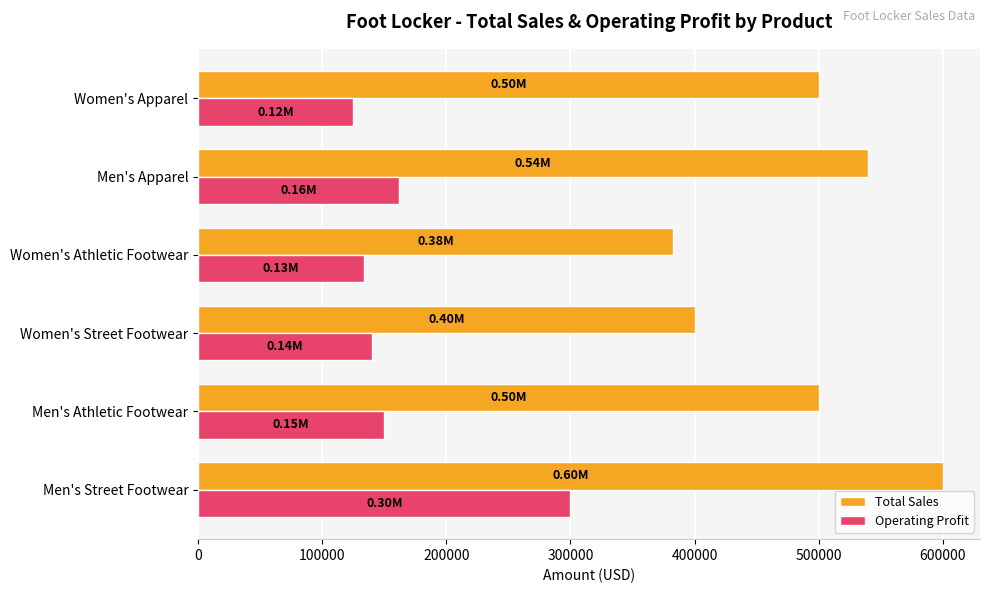

At Men's Athletic Footwear, list the series in order from largest to smallest.

Total Sales, Operating Profit